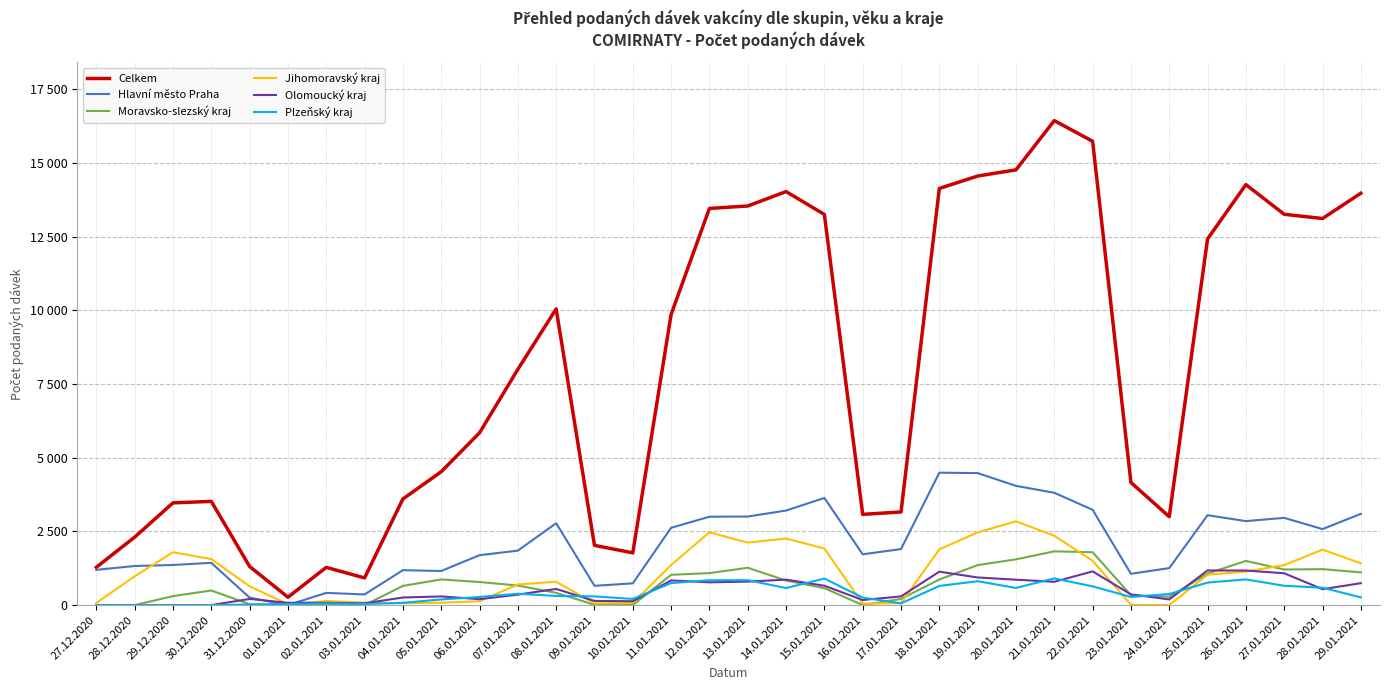

Count the number of data series in this chart.

6